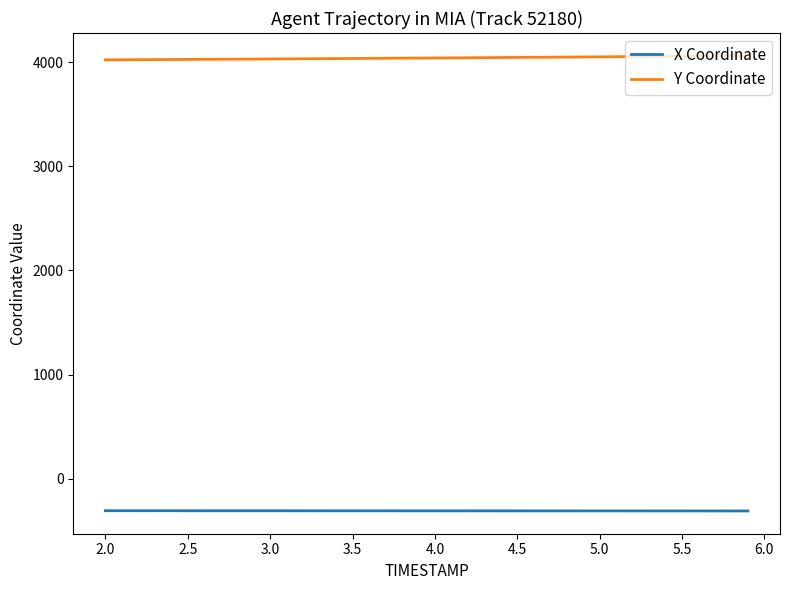

How many lines are shown in the chart?

2